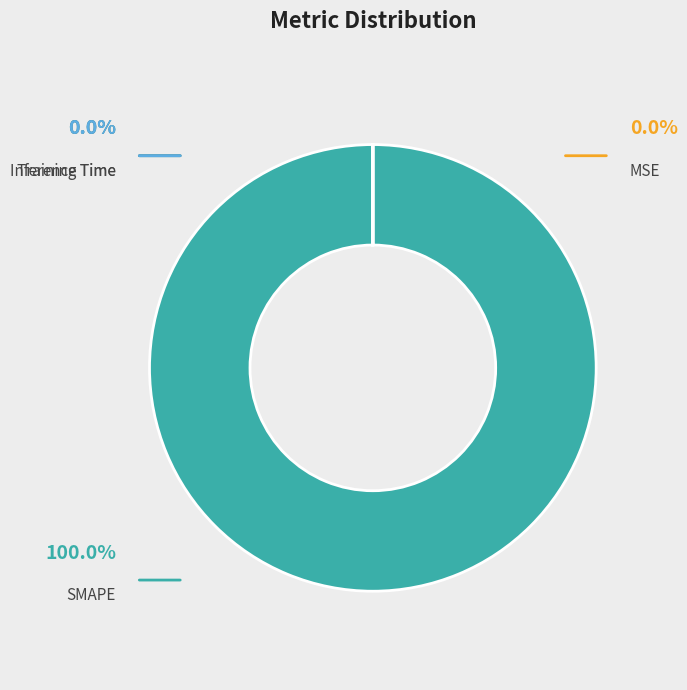

Between SMAPE and Inference Time, which is larger?

SMAPE